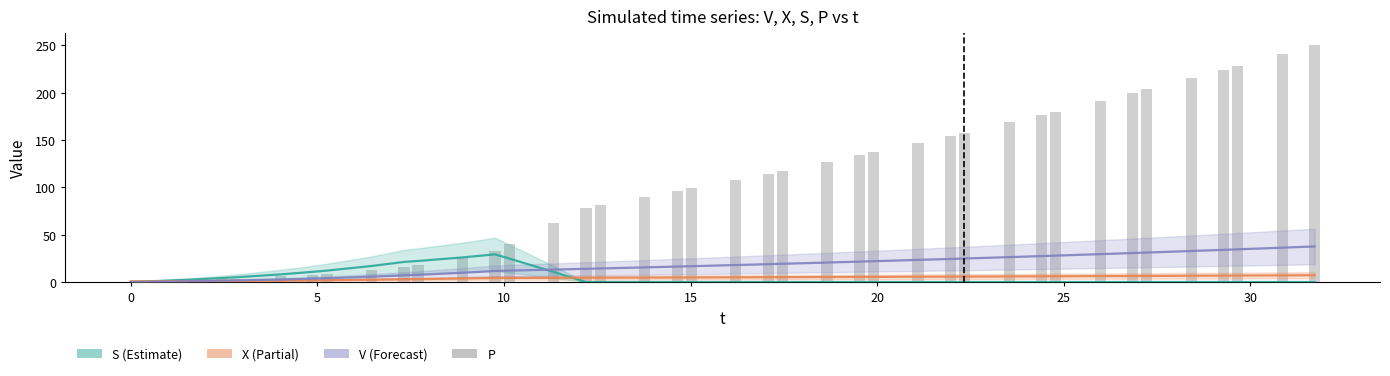

What is the difference between the maximum and minimum values in the X series?

6.4